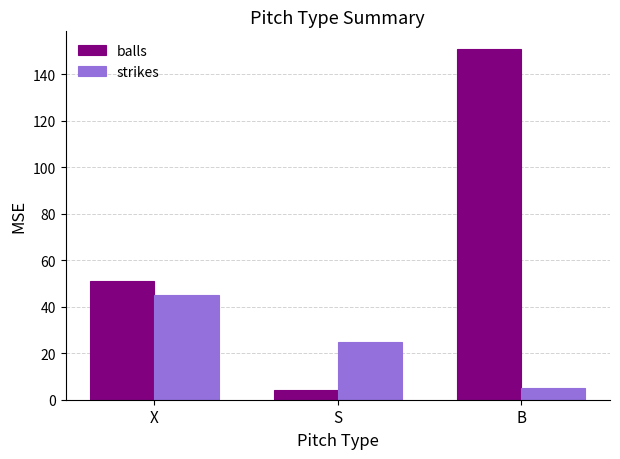

What is the minimum value for balls?

4